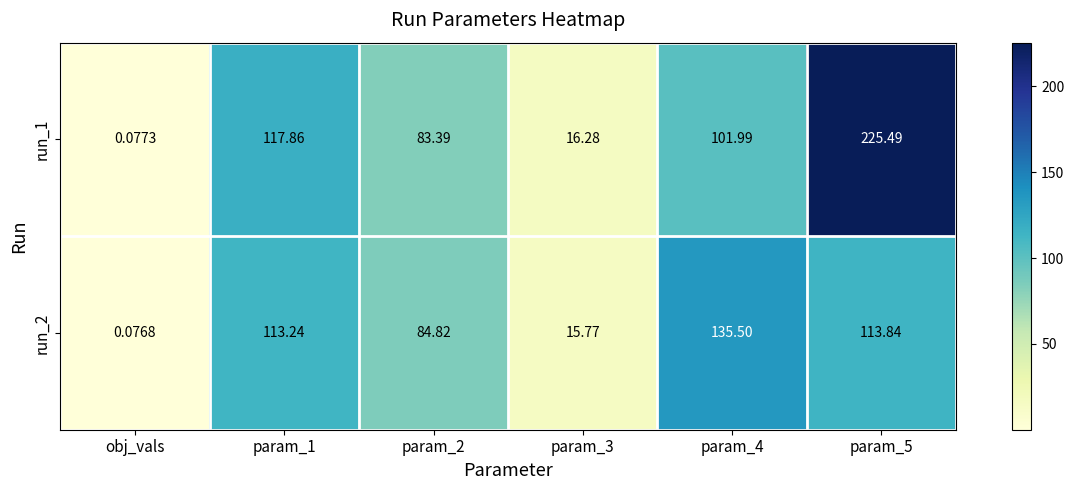

Which category has the lowest value across all series?

obj_vals